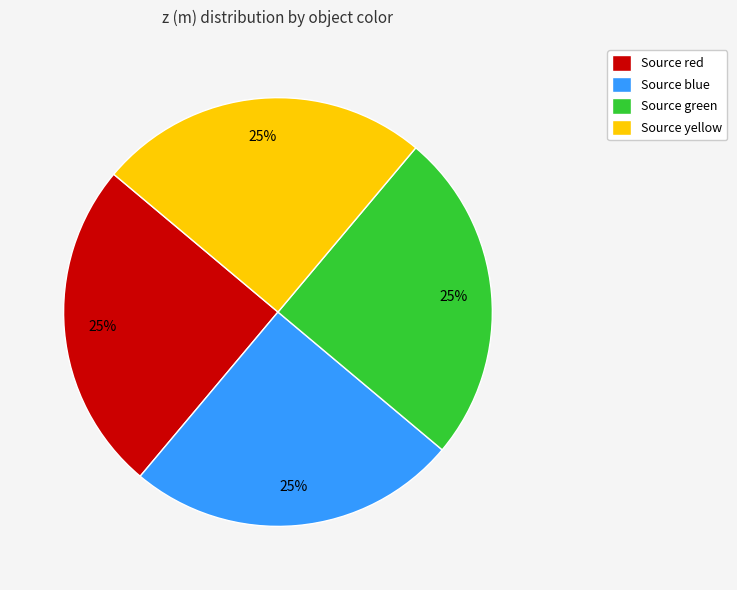

Does Source red represent more than half of the total?

No